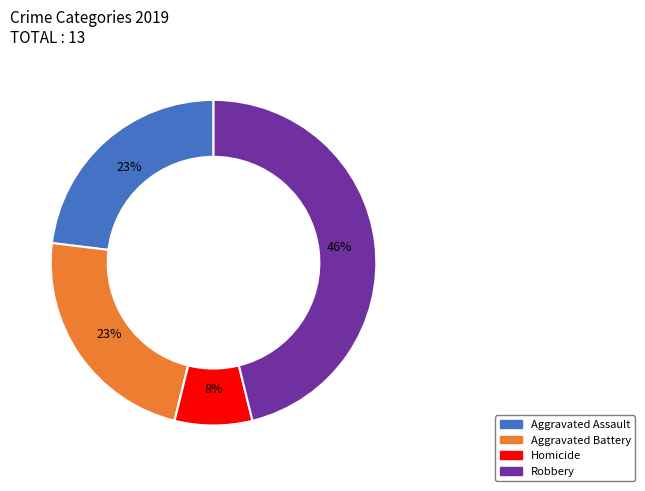

To the nearest percent, what is the difference between the largest and smallest slice percentages?

46%